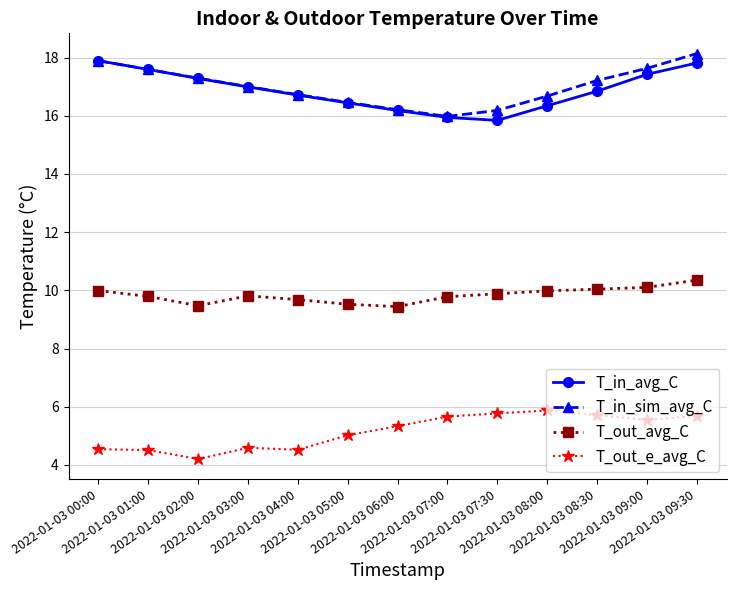

True or false: T_in_avg_C and T_out_e_avg_C intersect in this chart.

False